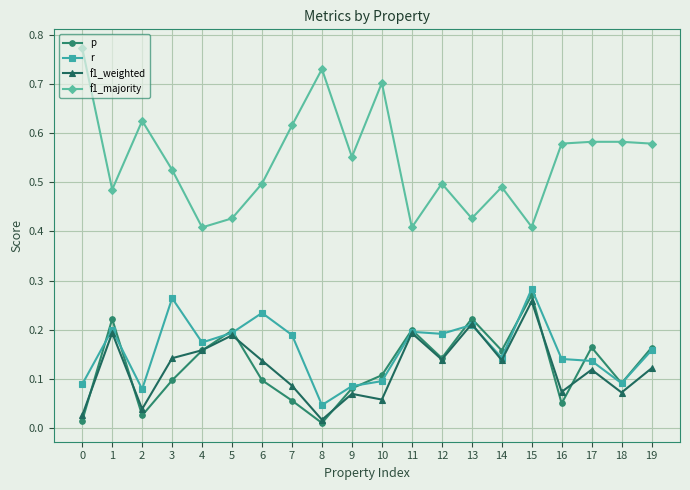

The value of f1_majority at 15 is 0.4. True or false?

True